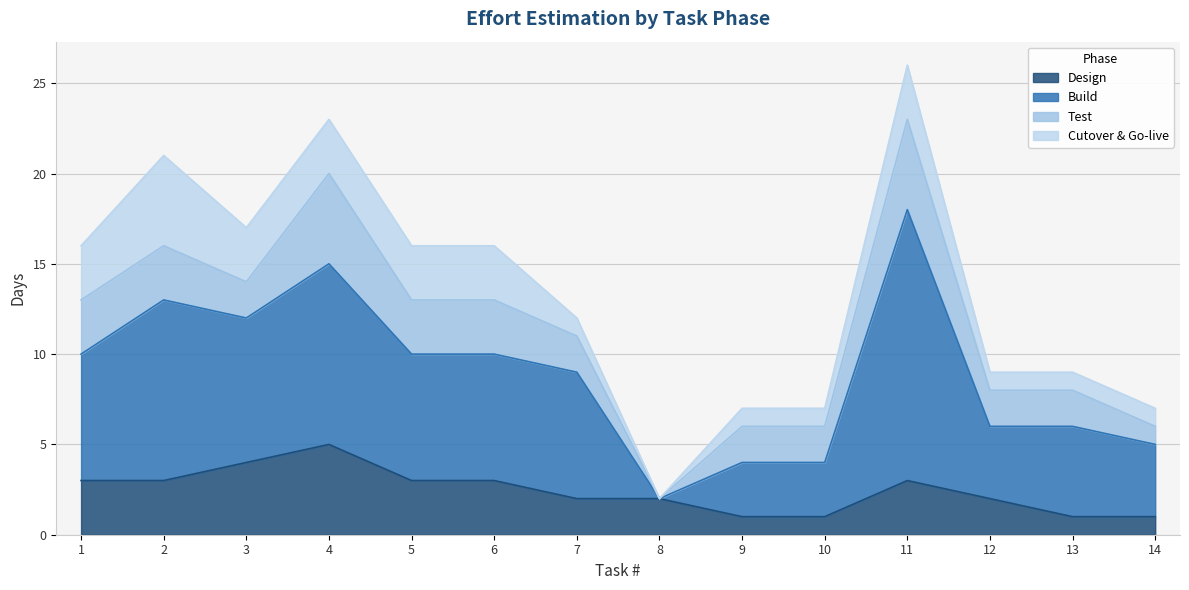

At how many categories does at least one series exceed 14?

1